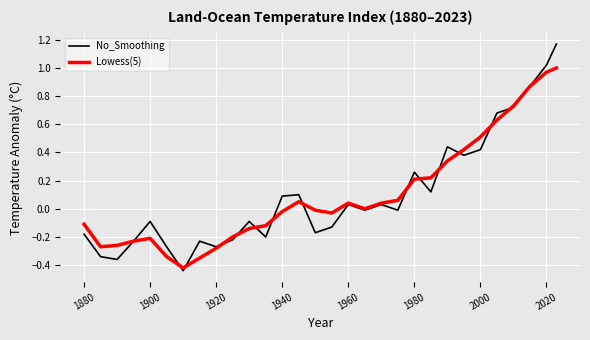

List the series in order of their peak value, highest first.

No_Smoothing, Lowess(5)